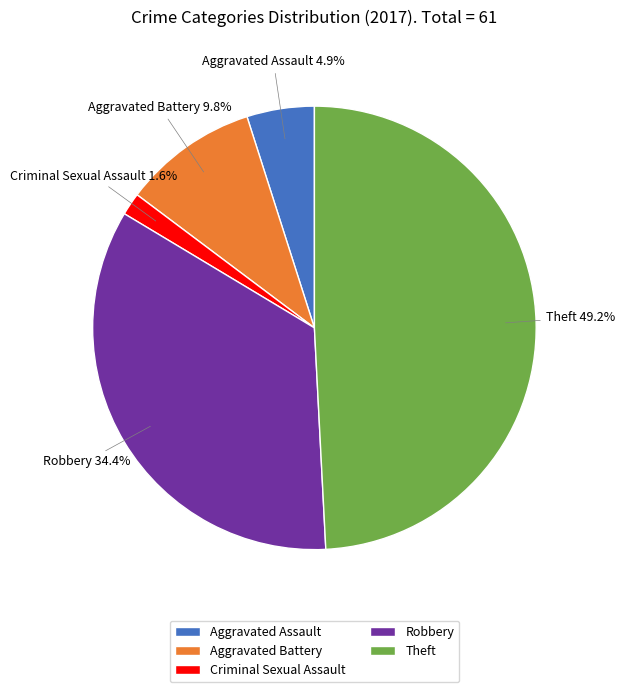

What percentage is the Aggravated Assault slice, to the nearest percent?

5%